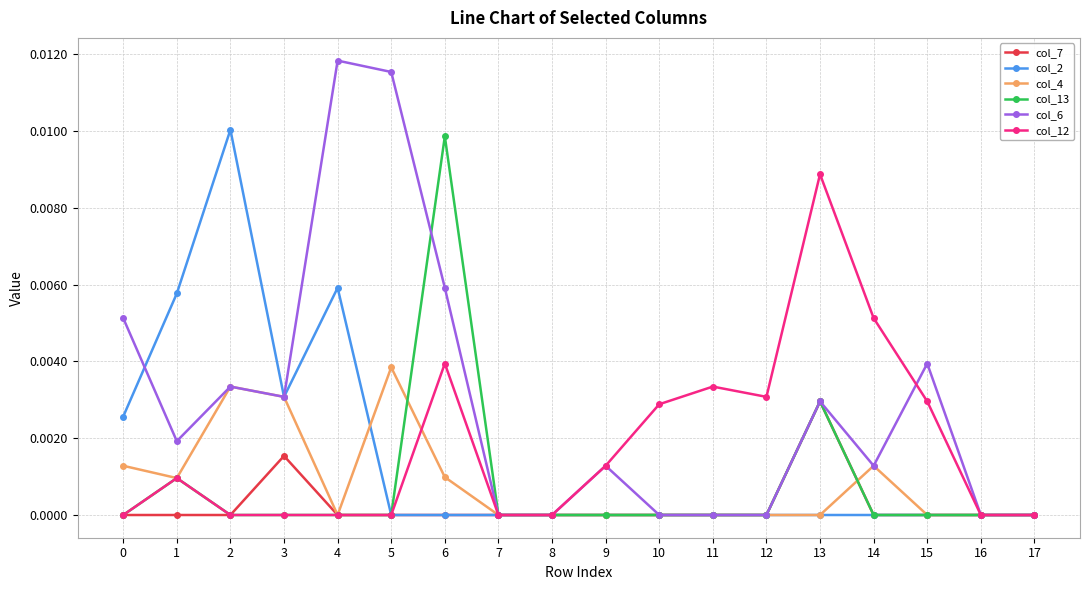

Between 10 and 11, which series saw the biggest shift?

col_12